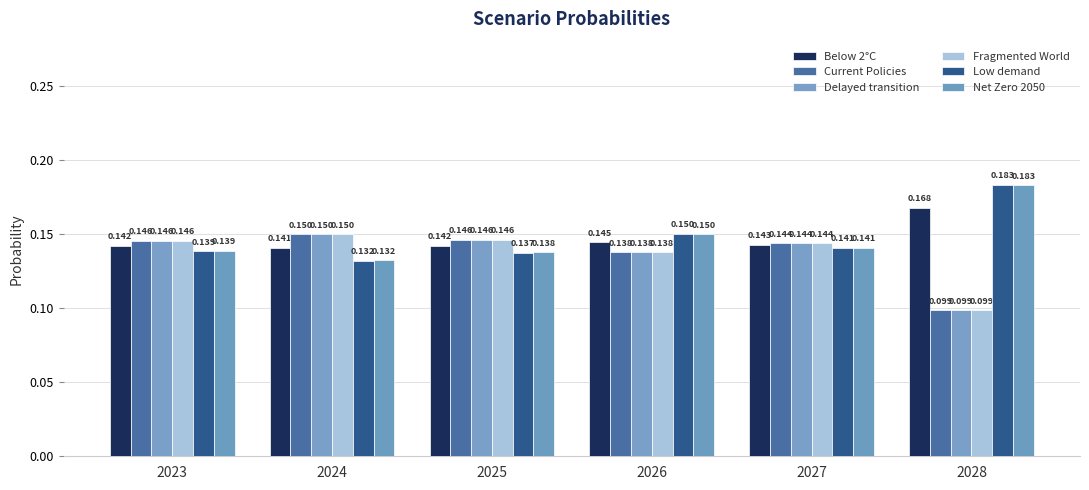

At which label does Fragmented World reach its minimum?

2028